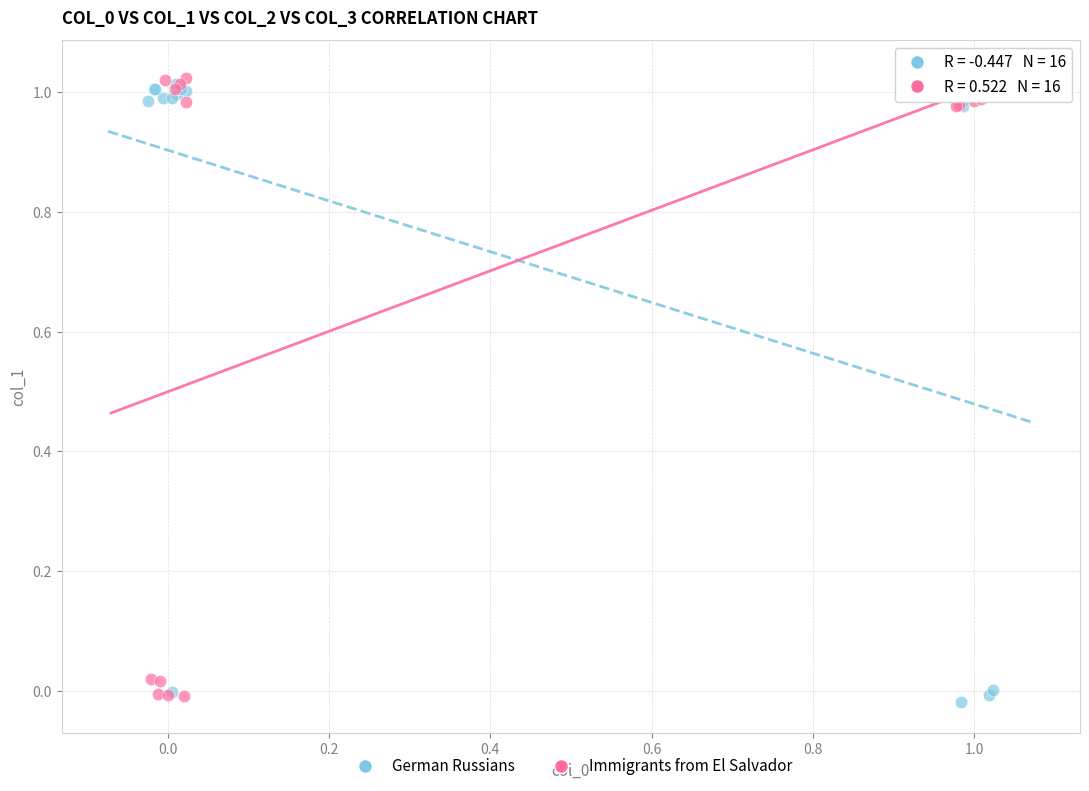

What are all the series names shown in the legend?

German Russians, Immigrants from El Salvador